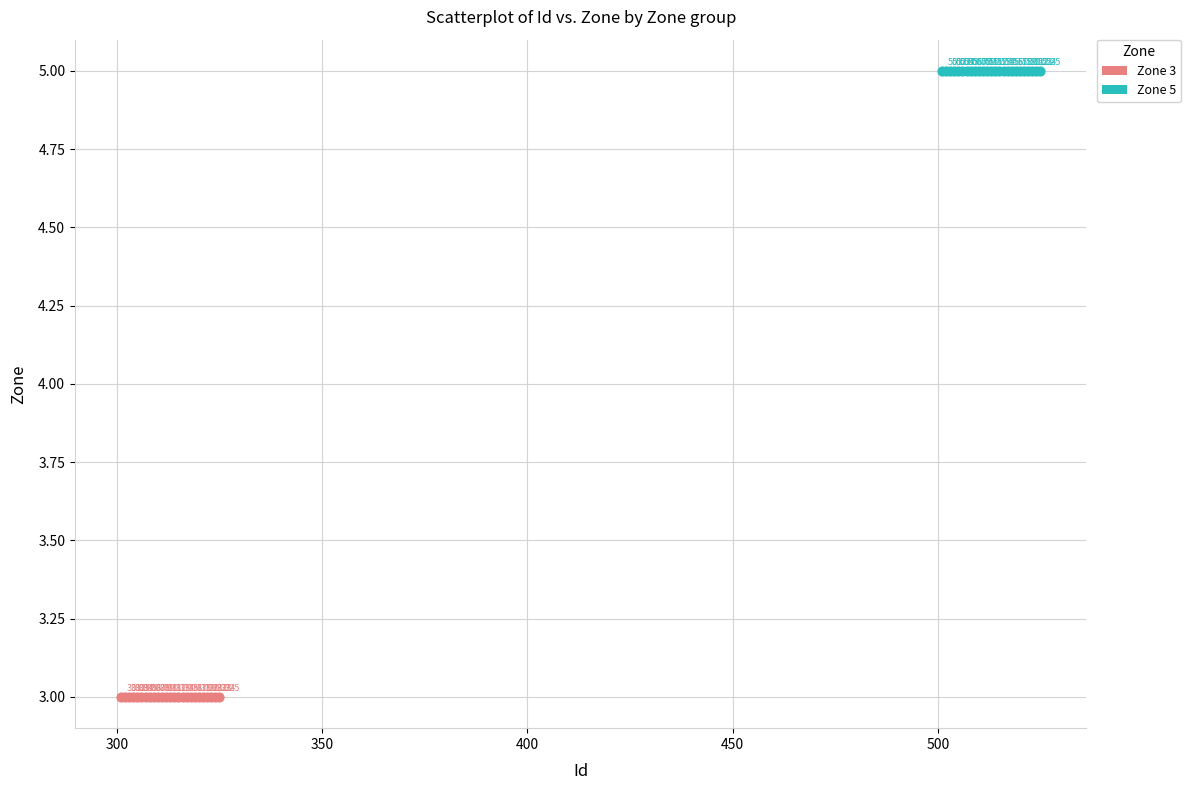

Which series reaches the maximum Y coordinate?

Zone 5